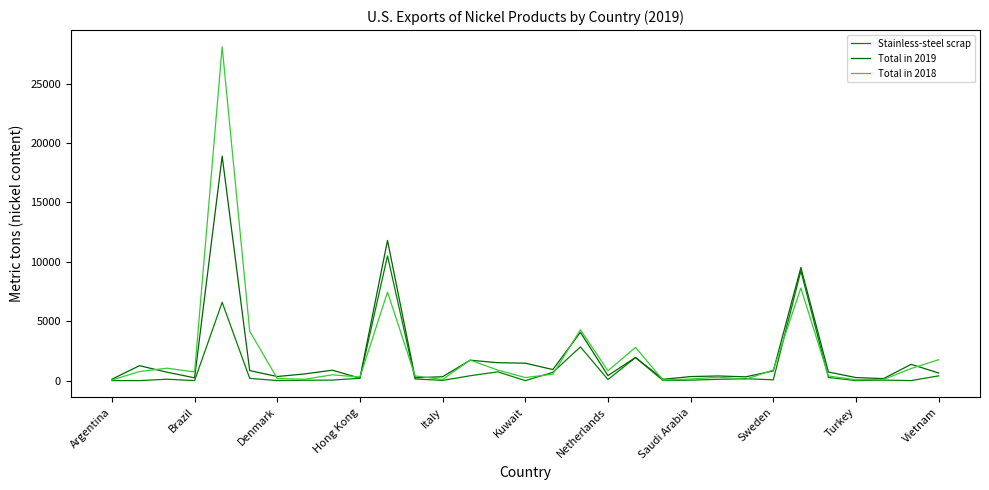

What is the difference between the maximum and second lowest values in the Stainless-steel scrap series?

10497